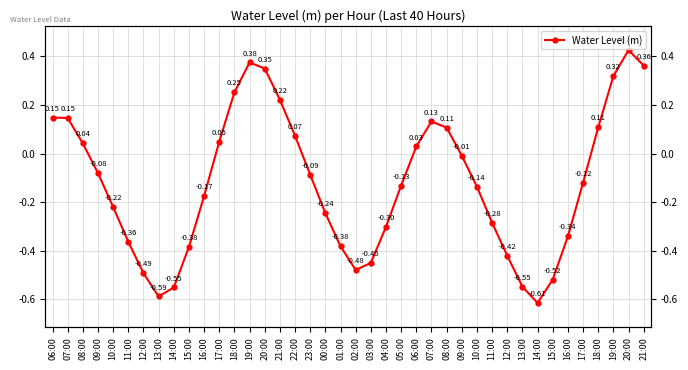

At which category does the chart reach its peak across all series?

20:00